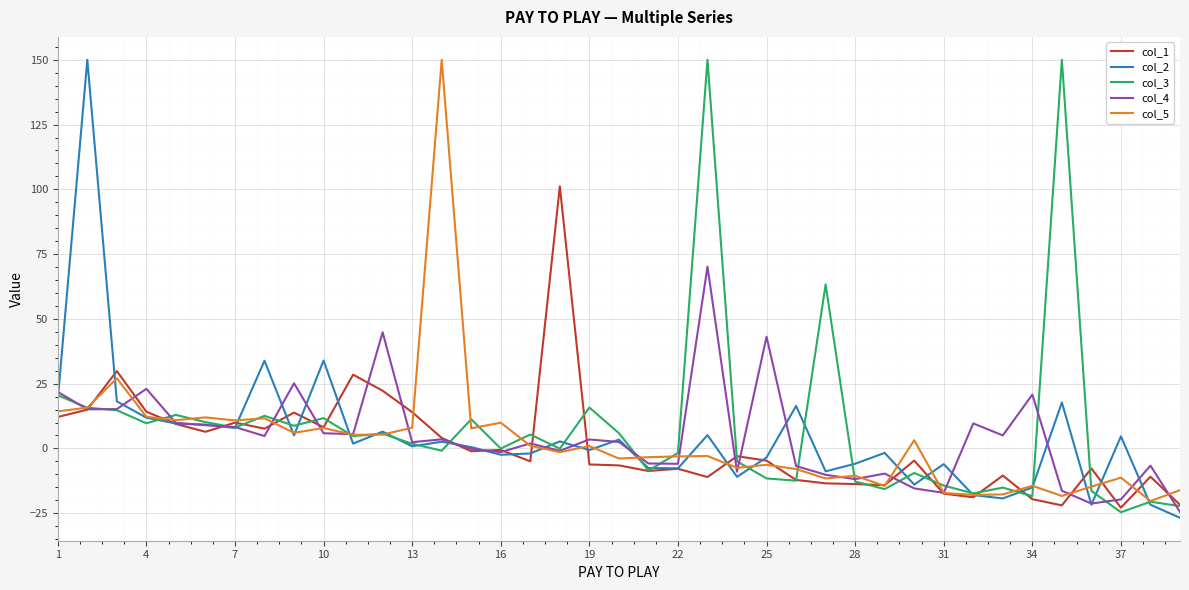

What is the minimum value shown in the chart?

-26.8